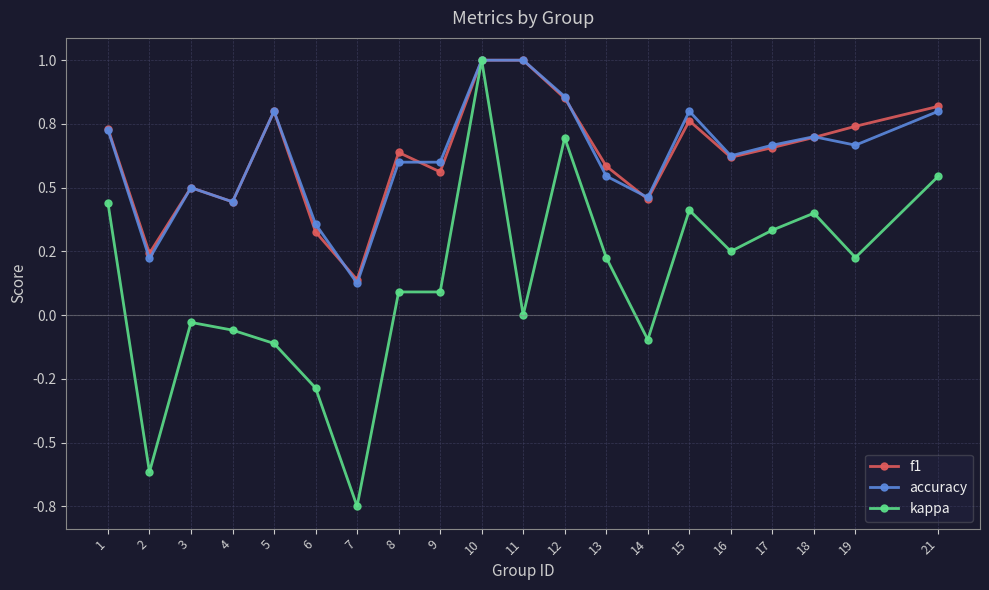

What are all the series names shown in the legend?

f1, accuracy, kappa